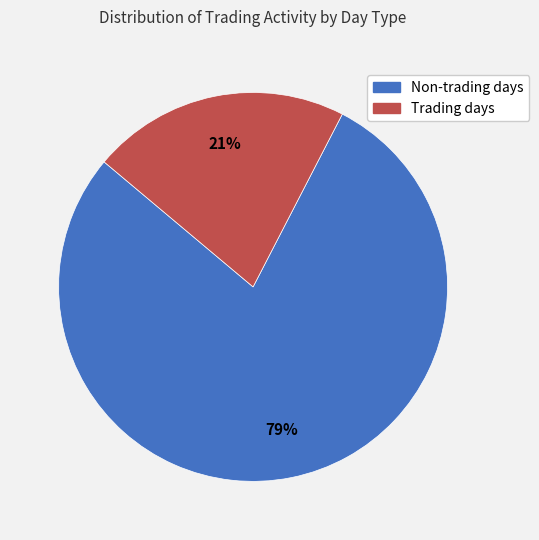

To the nearest percent, what is the average slice percentage?

50%